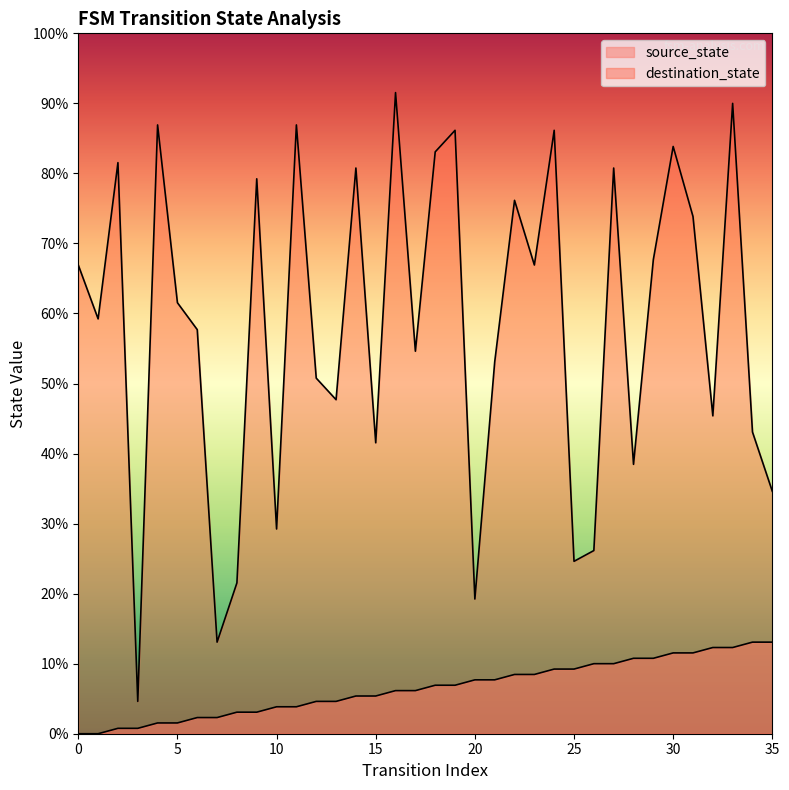

How many interior local valleys does the destination_state series have?

12